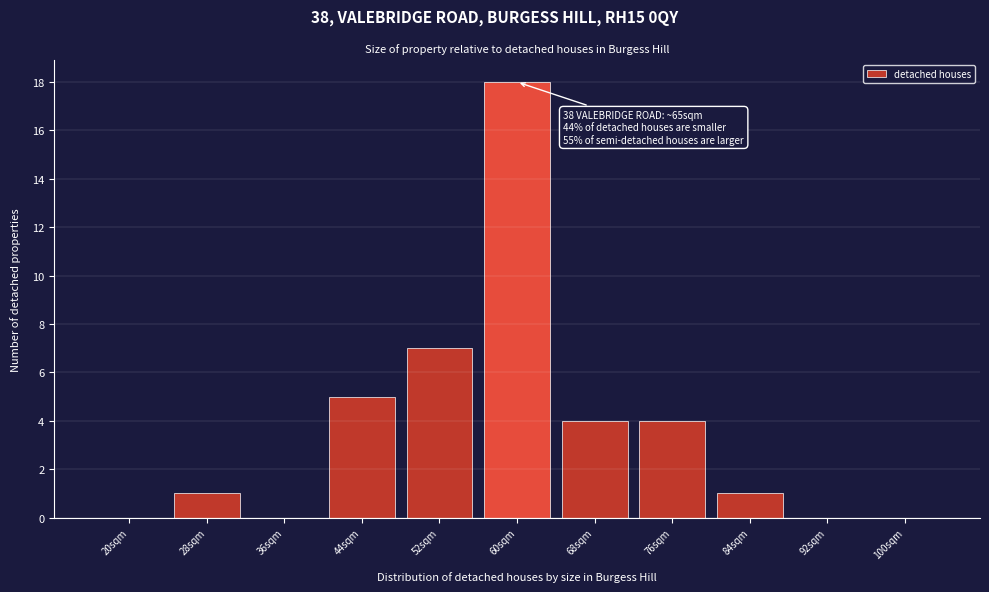

Reading left to right, extract all data points from this chart.

20sqm=0	28sqm=1	36sqm=0	44sqm=5	52sqm=7	60sqm=18	68sqm=4	76sqm=4	84sqm=1	92sqm=0	100sqm=0